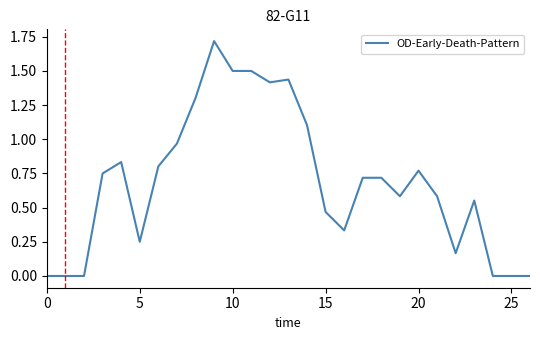

What is the difference between the maximum and minimum values?

1.7